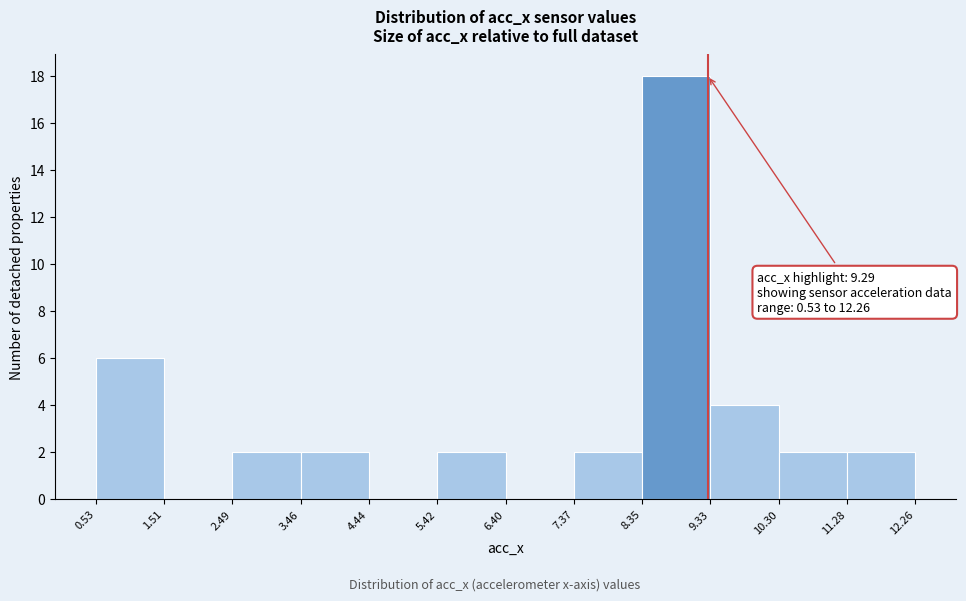

Over which range of the x-axis is the bar tallest?

8.35 to 9.33